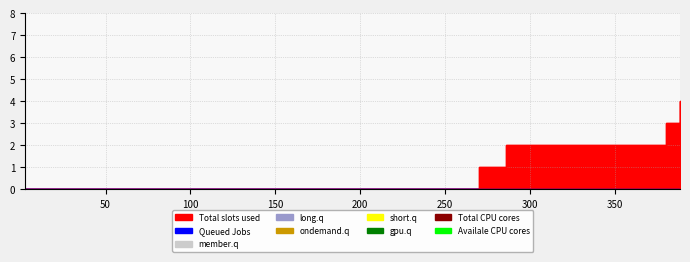

The value at 380.402304192094 is 1. True or false?

False